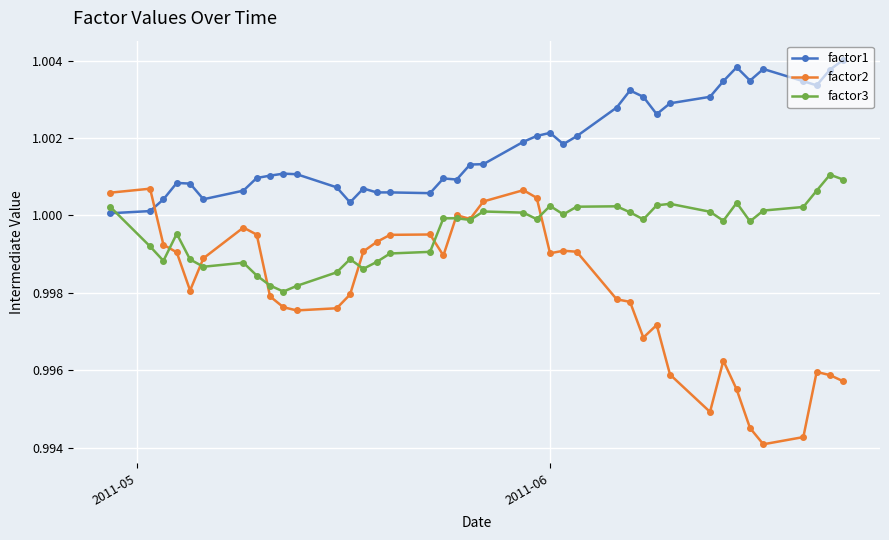

How many lines are shown in the chart?

3